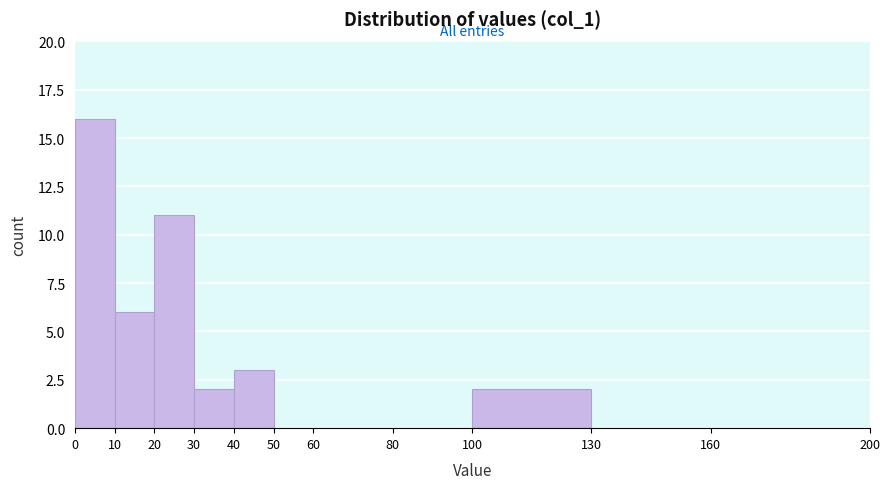

Which range on the x-axis has the tallest bar?

0 to 10